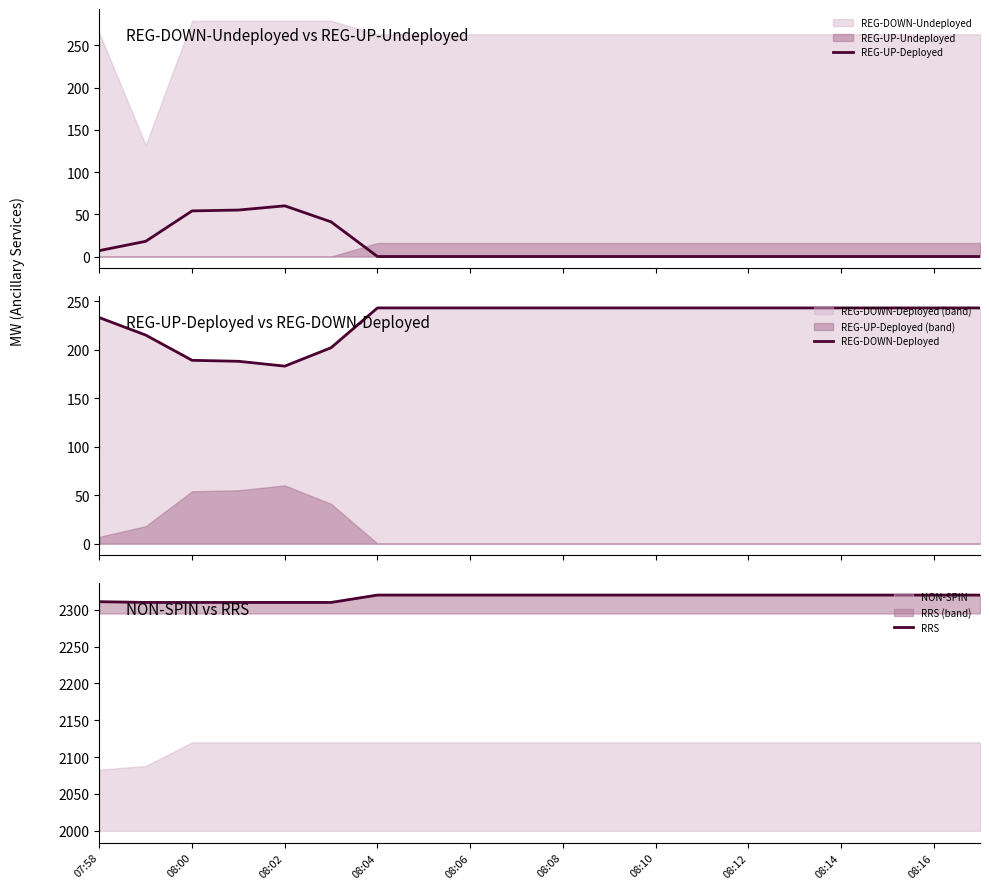

What is the lowest value of the REG-DOWN-Deployed series?

183